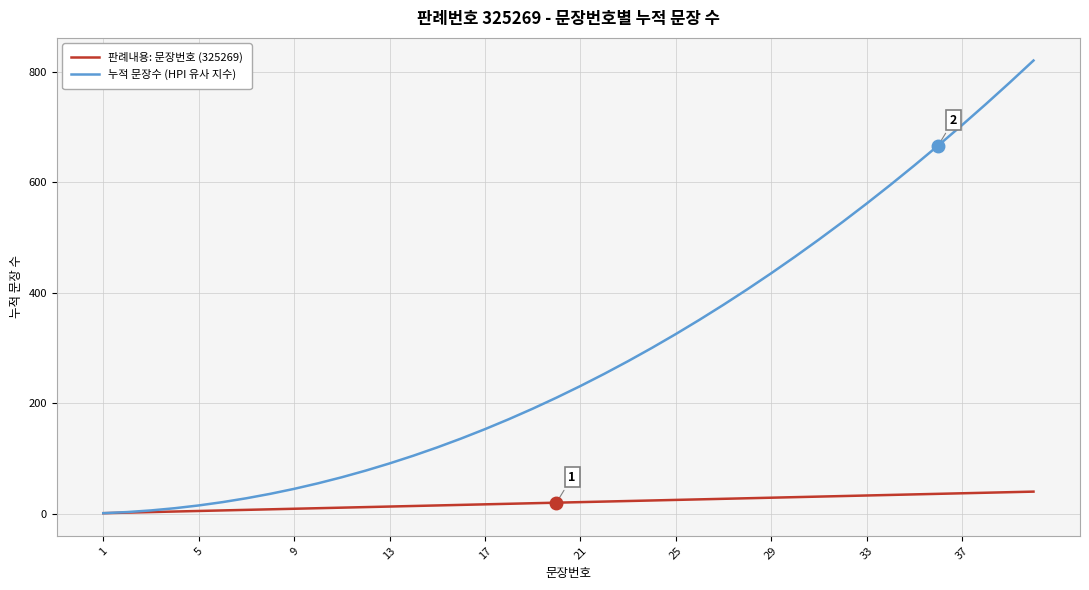

Which series has the widest spread of values?

누적 문장수 (HPI 유사 지수)